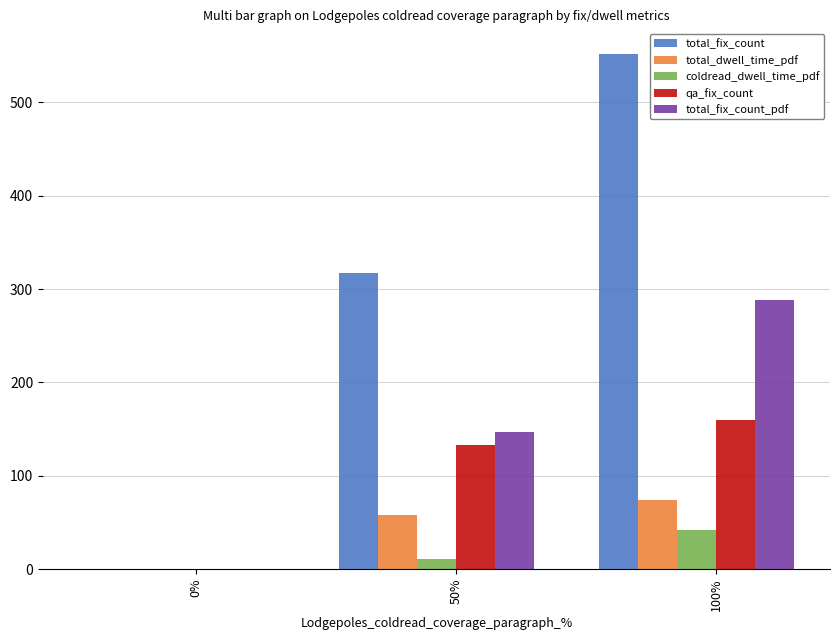

What is the sum of all total_fix_count_pdf values?

434.9